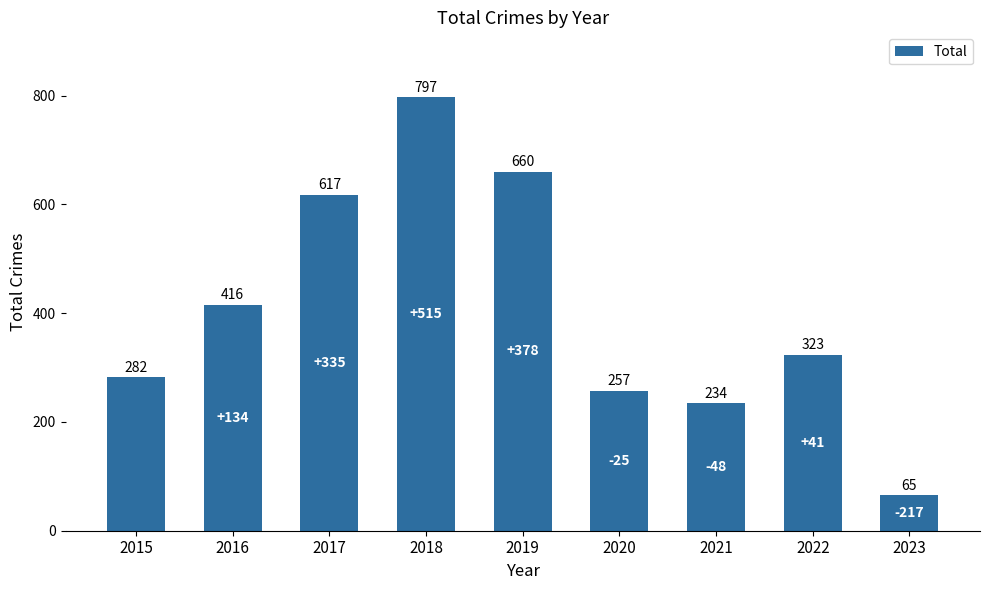

What is the difference between the second highest and second lowest values?

426